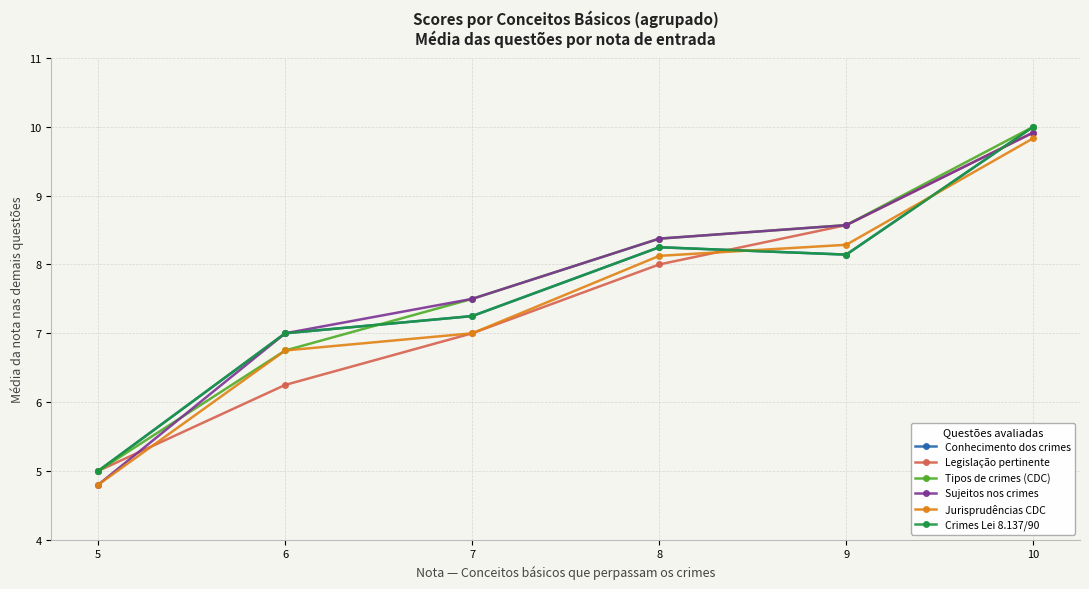

Is this an area chart (filled region under the line)?

No